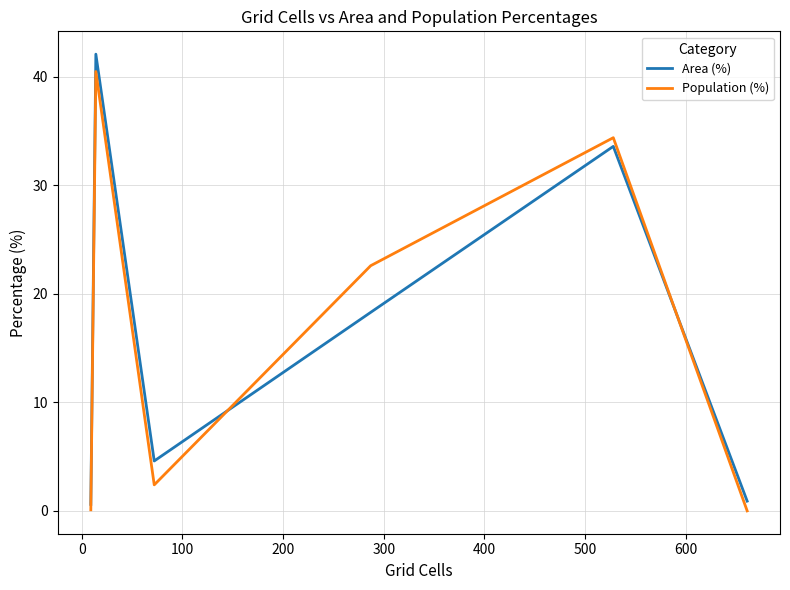

What is the highest value of the Area (%) series?

42.1